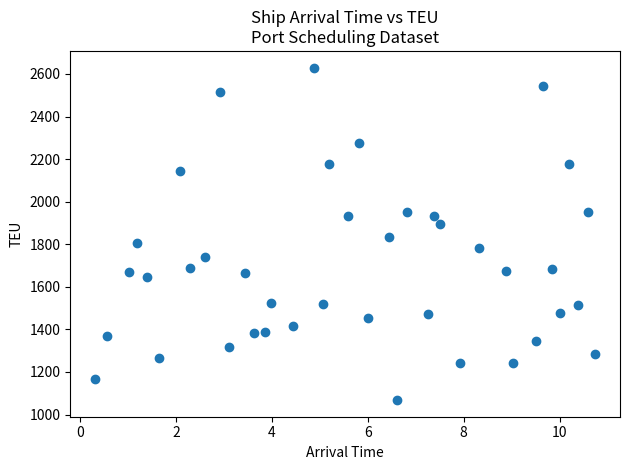

What is the range of Y values (max minus min)?

1562